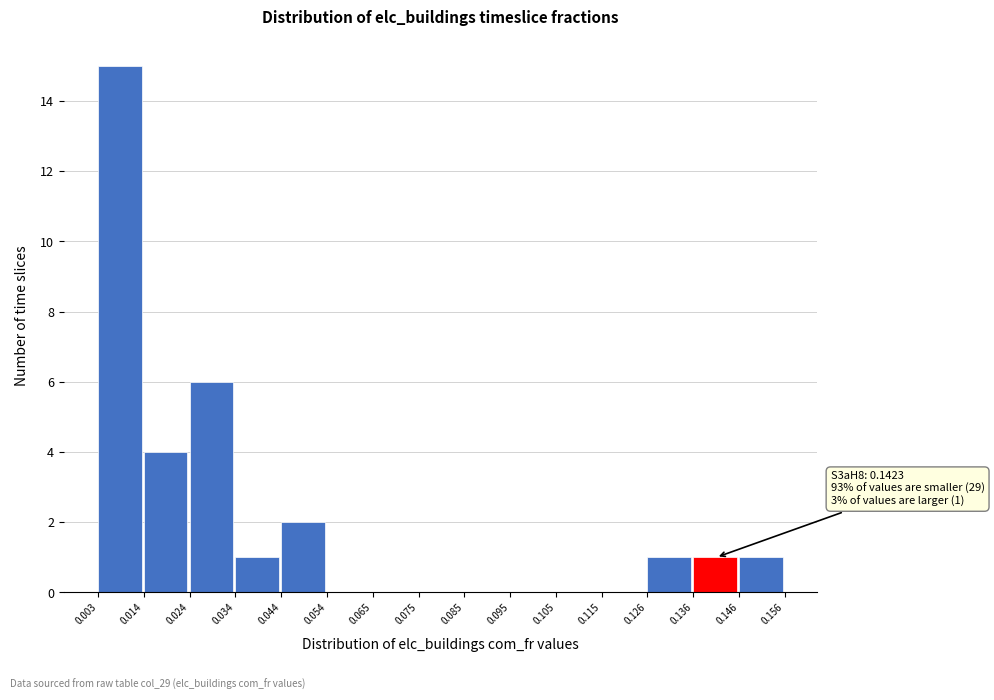

Which range on the x-axis has the tallest bar?

0.003 to 0.014